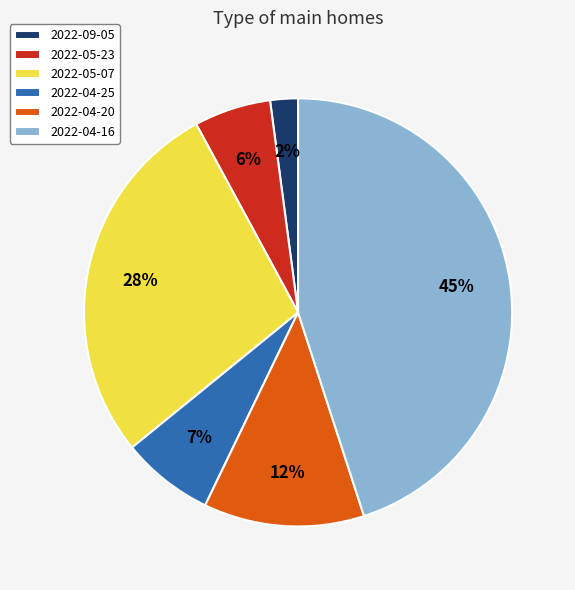

What percentage is the 2022-05-07 slice, to the nearest percent?

28%